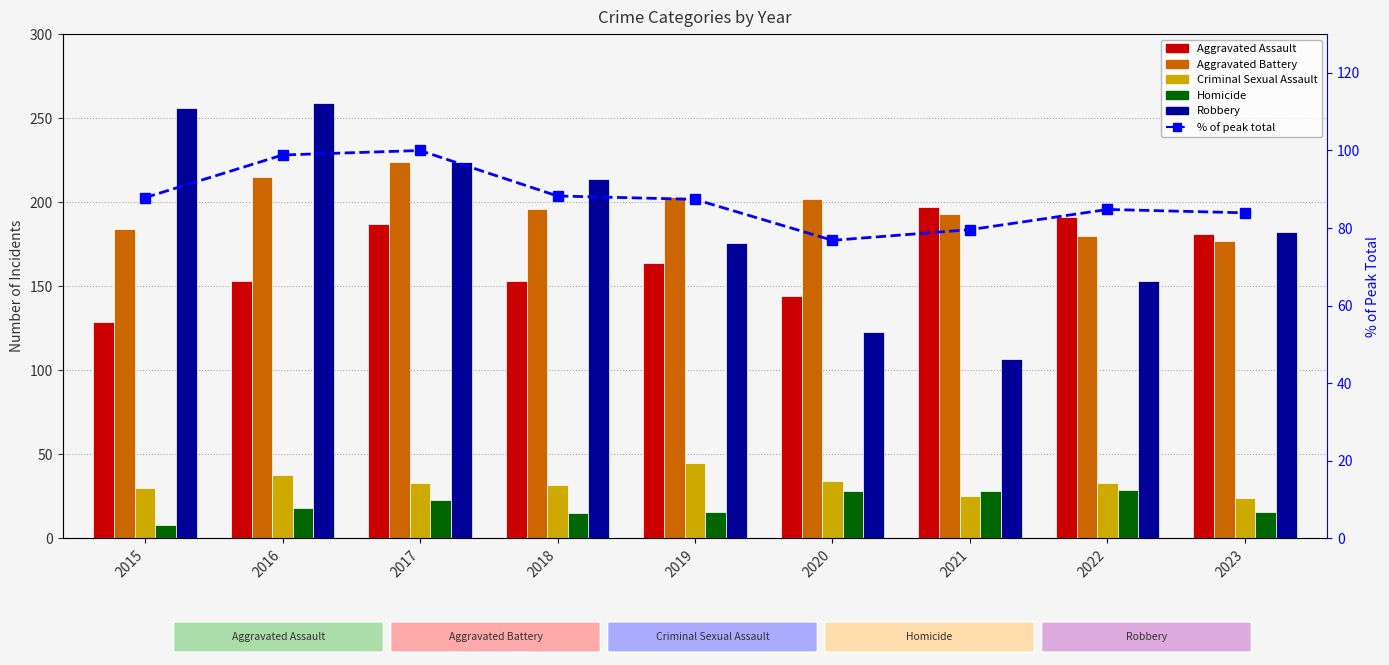

What is the sum of all Aggravated Assault values?

1499.0